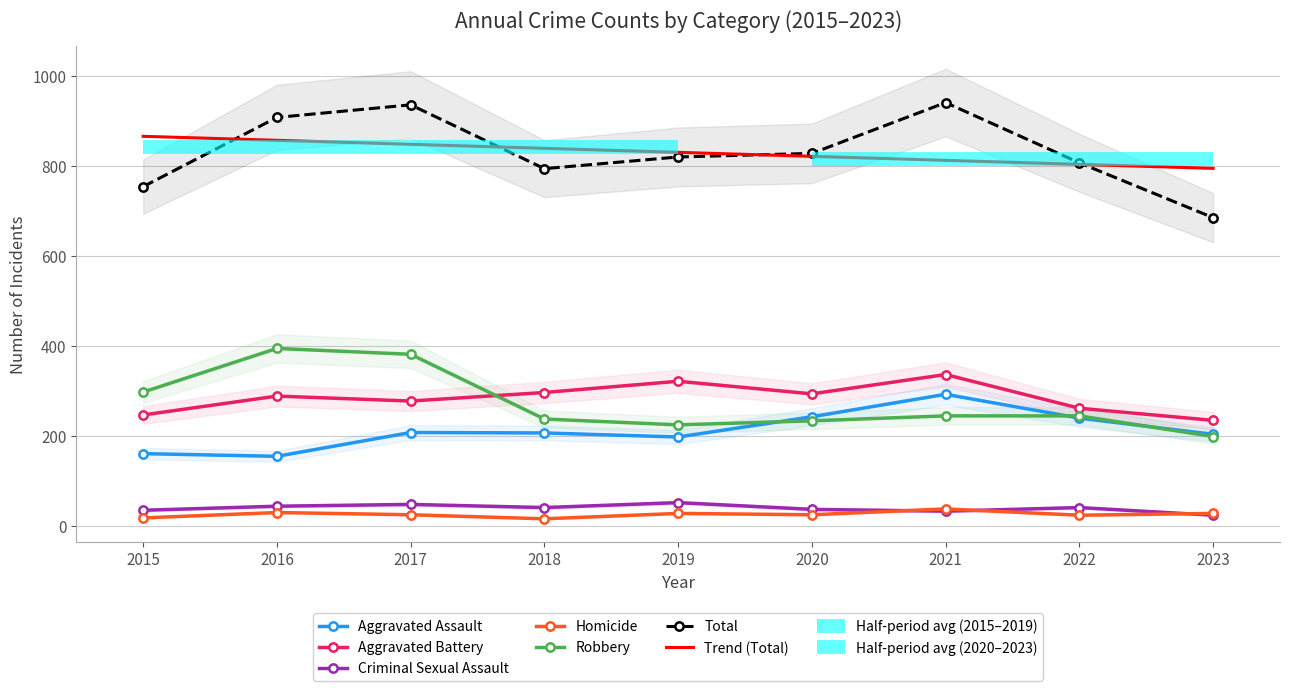

How many values in the Total series are below 820?

4